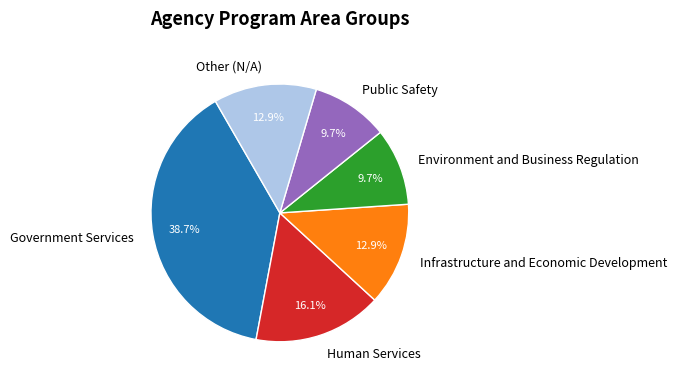

Is it true that Public Safety is 1% of the pie?

False